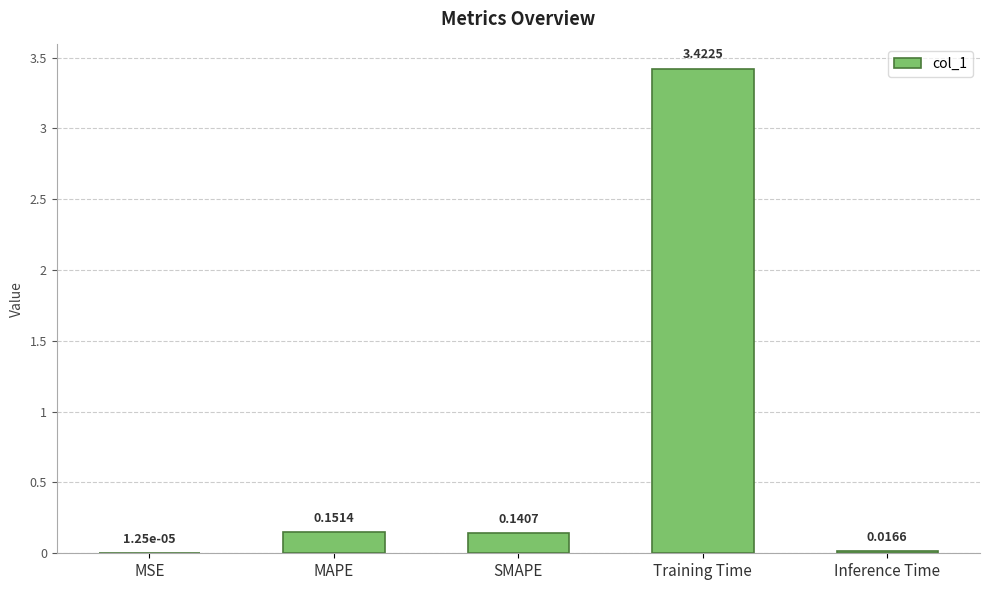

What is the sum of all values?

3.7